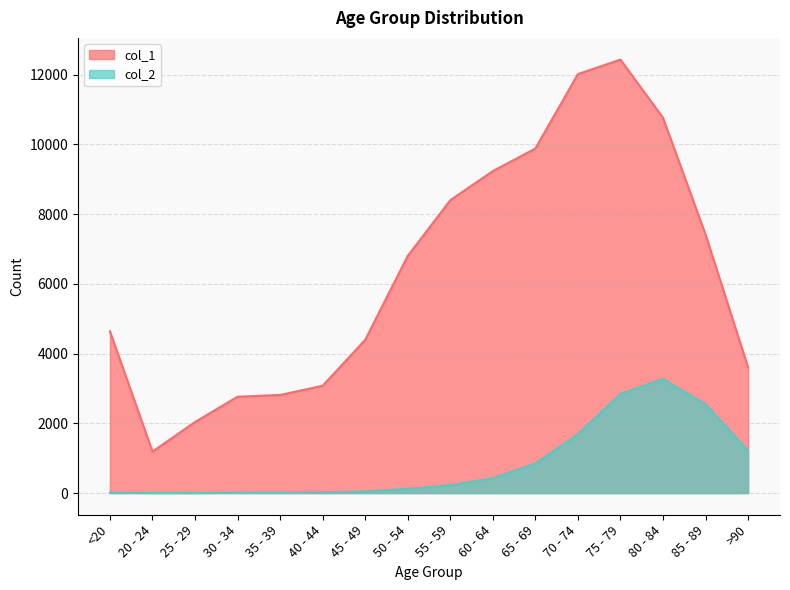

Which category has the lowest value in the col_2 series?

25 - 29